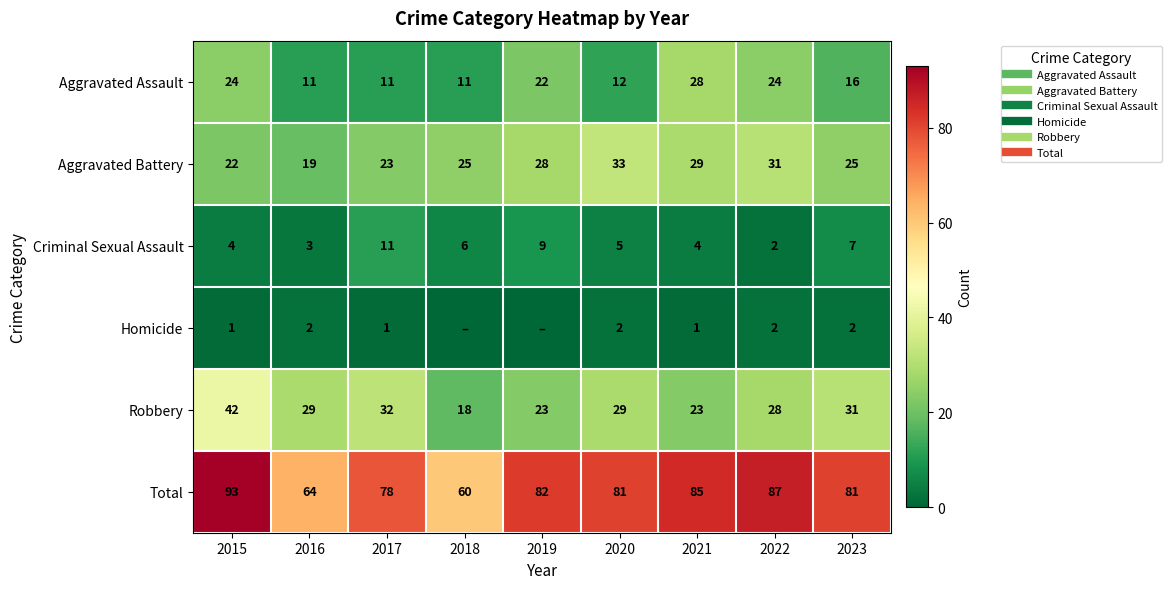

What is the approximate value of Robbery at 2021, to the nearest 10?

20